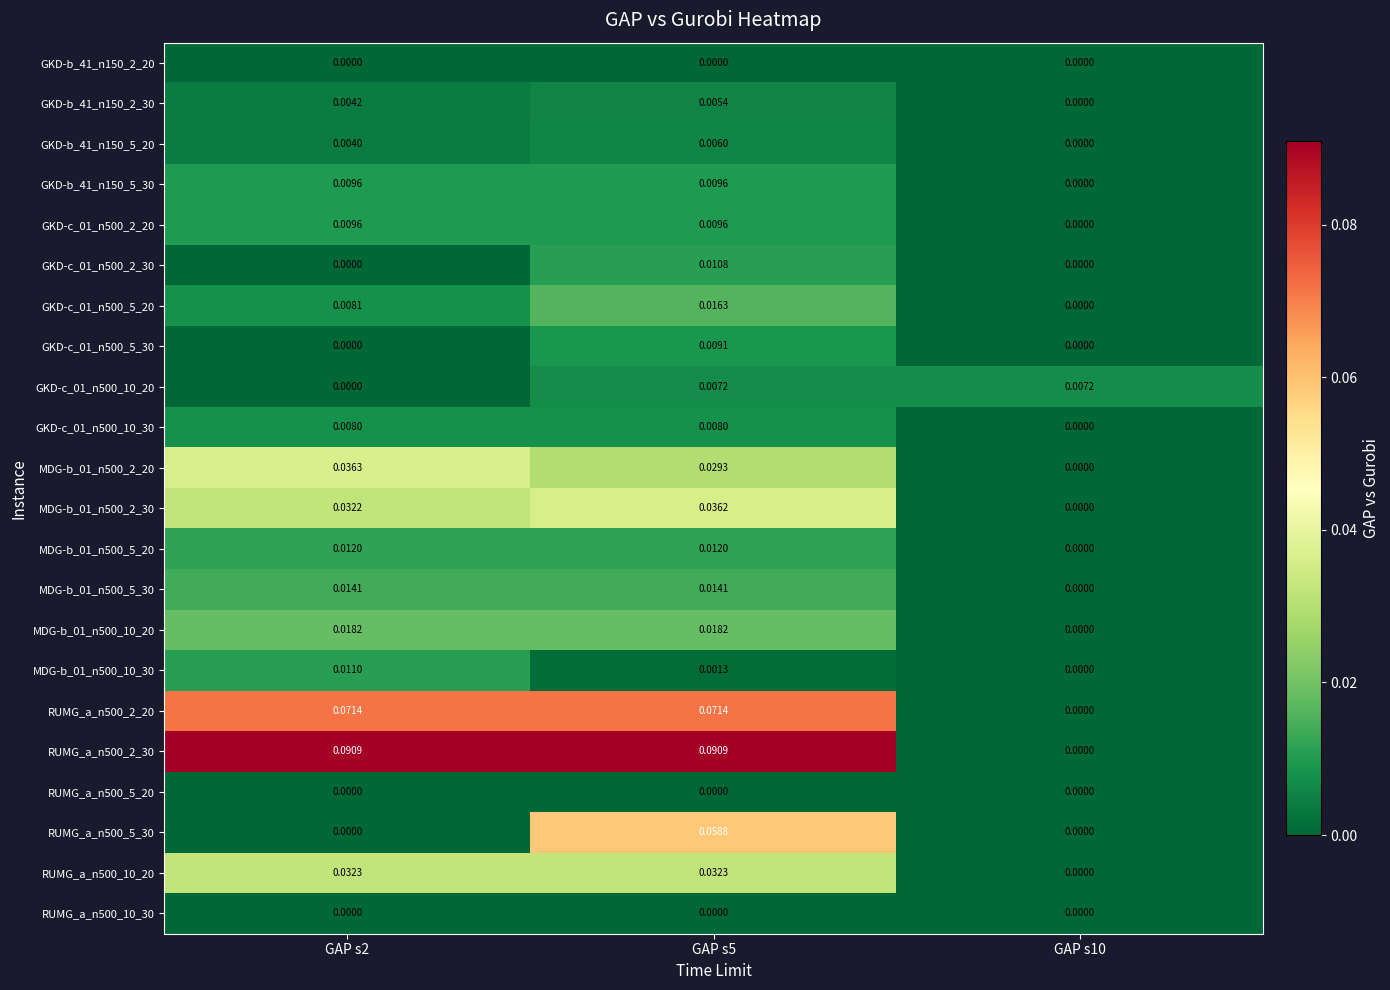

Is the value of MDG-b_01_n500_10_30 at GAP s5 greater than the value of MDG-b_01_n500_2_20 at GAP s10?

Yes